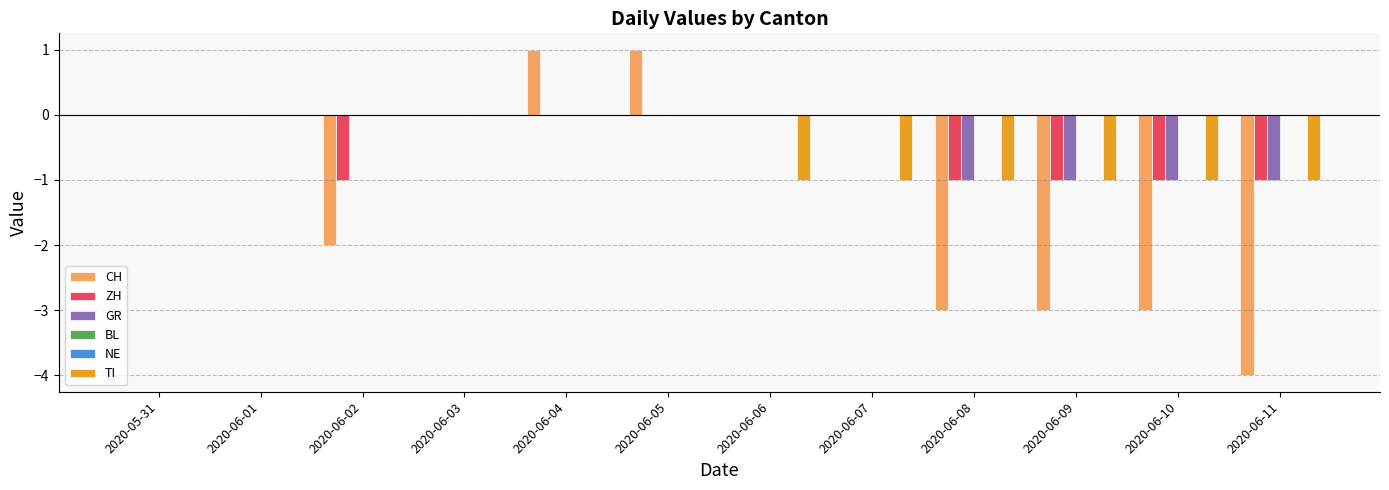

What position from the right is 2020-06-01?

11